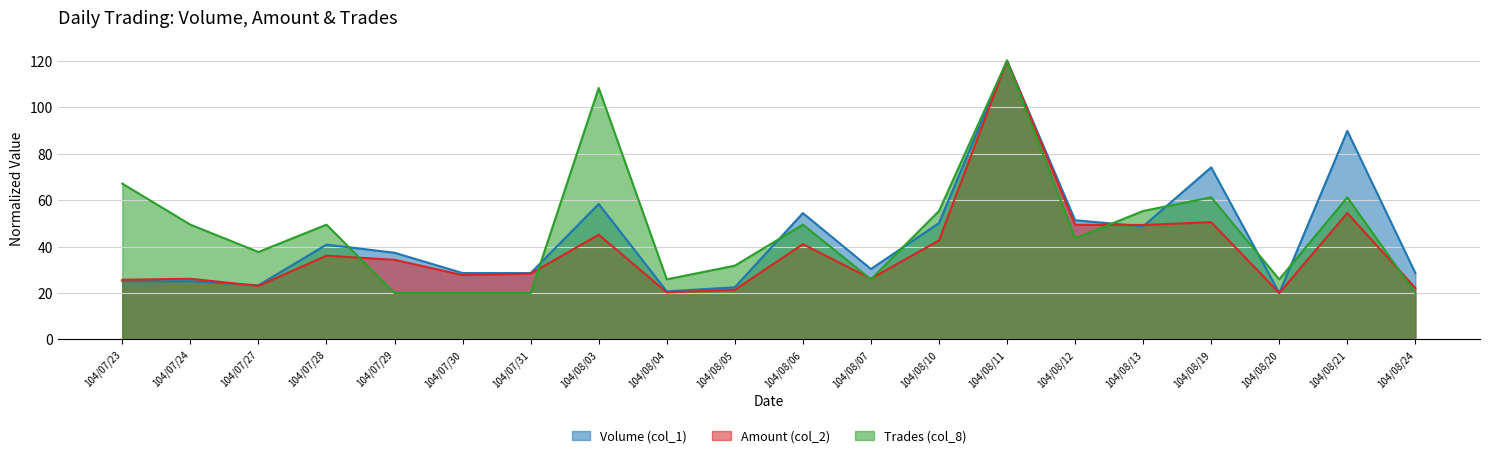

Does the chart display data point markers on the line(s)?

No